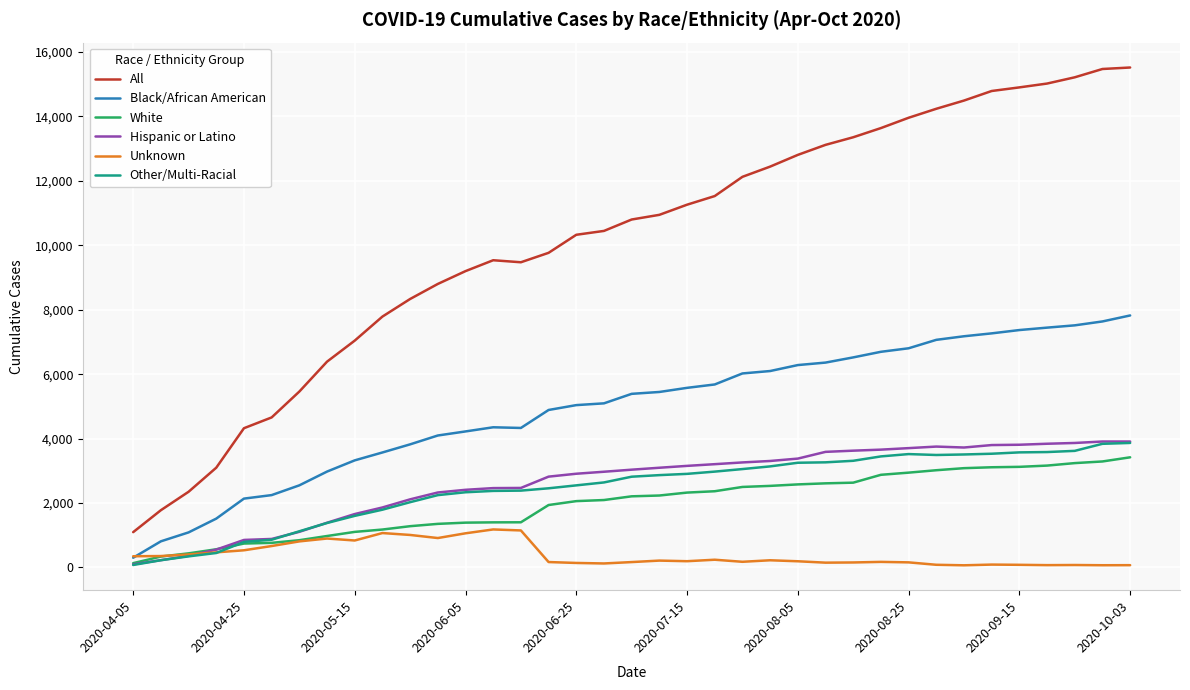

True or false: All and Unknown intersect in this chart.

False